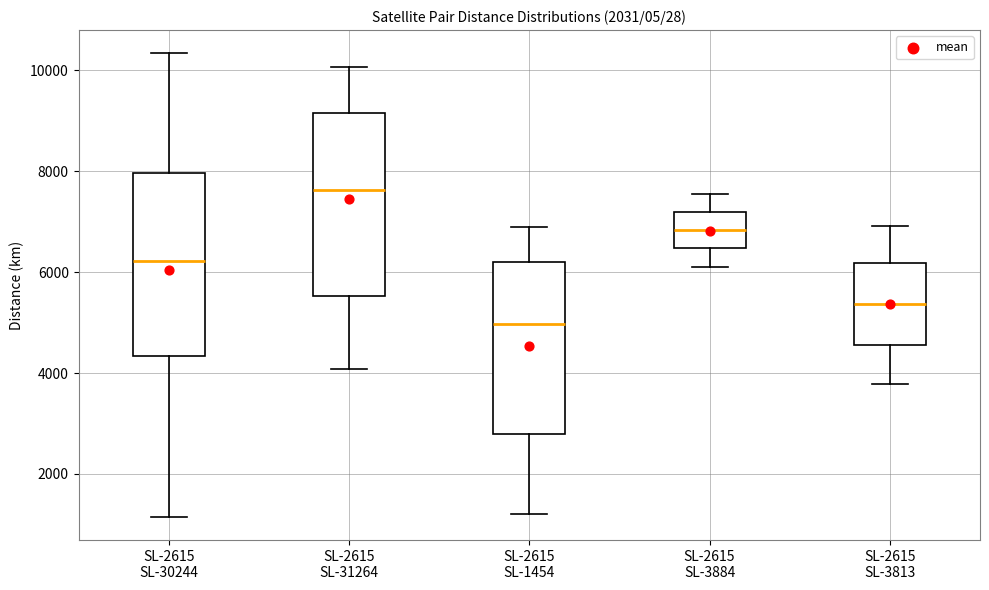

Reading left to right, transcribe this box plot: for each box, give where its median line is, the range the box spans, and where its two whiskers end, as read against the y-axis. The values are not printed on the chart, so give them approximately, as read against the axis.

SL-2615 SL-30244: median 6200, box 4400 to 8000, whiskers 1200 to 10400
SL-2615 SL-31264: median 7600, box 5600 to 9200, whiskers 4000 to 10000
SL-2615 SL-1454: median 5000, box 2800 to 6200, whiskers 1200 to 6800
SL-2615 SL-3884: median 6800, box 6400 to 7200, whiskers 6200 to 7600
SL-2615 SL-3813: median 5400, box 4600 to 6200, whiskers 3800 to 7000